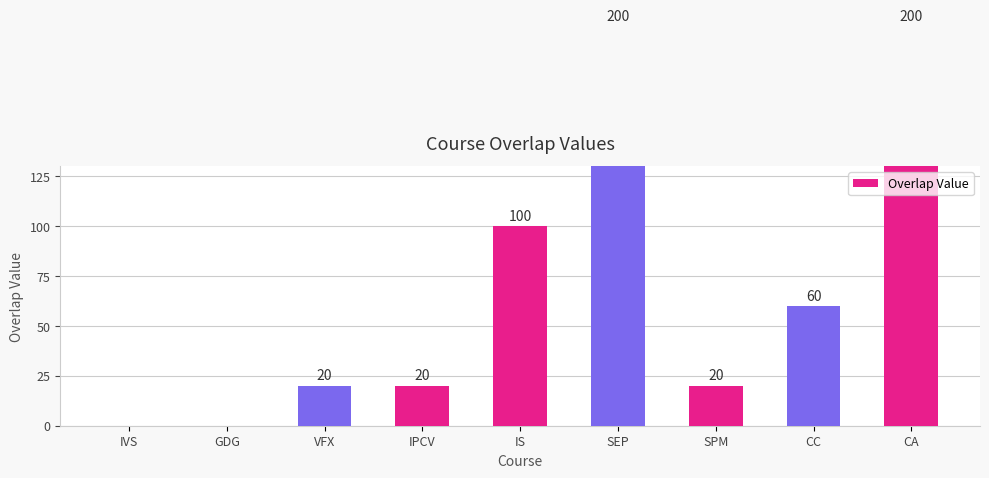

True or false: the data shows 0 at IVS.

True